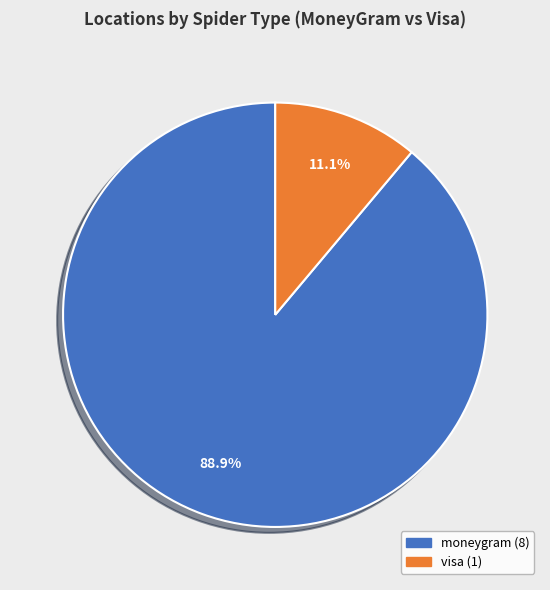

Does any single category account for the majority?

Yes